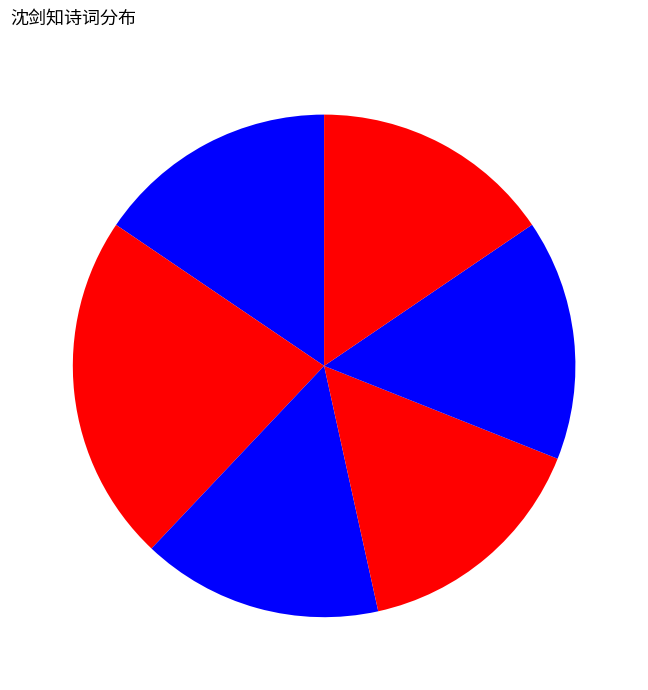

How many slices are in this pie chart?

6